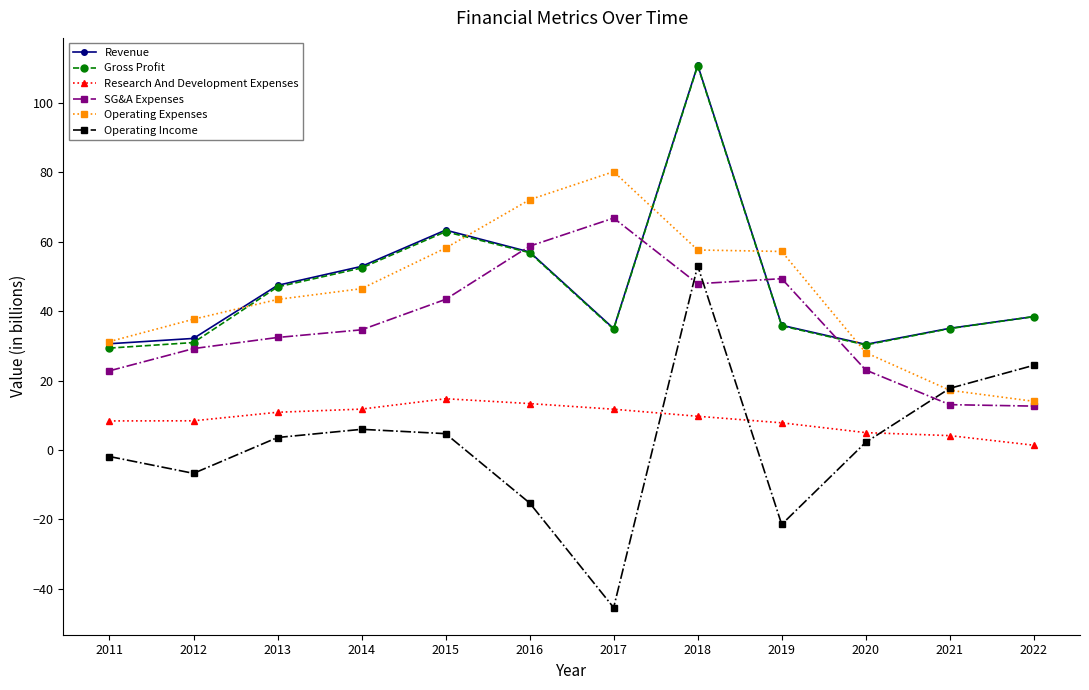

Which series changed the most between 2013 and 2020?

Revenue